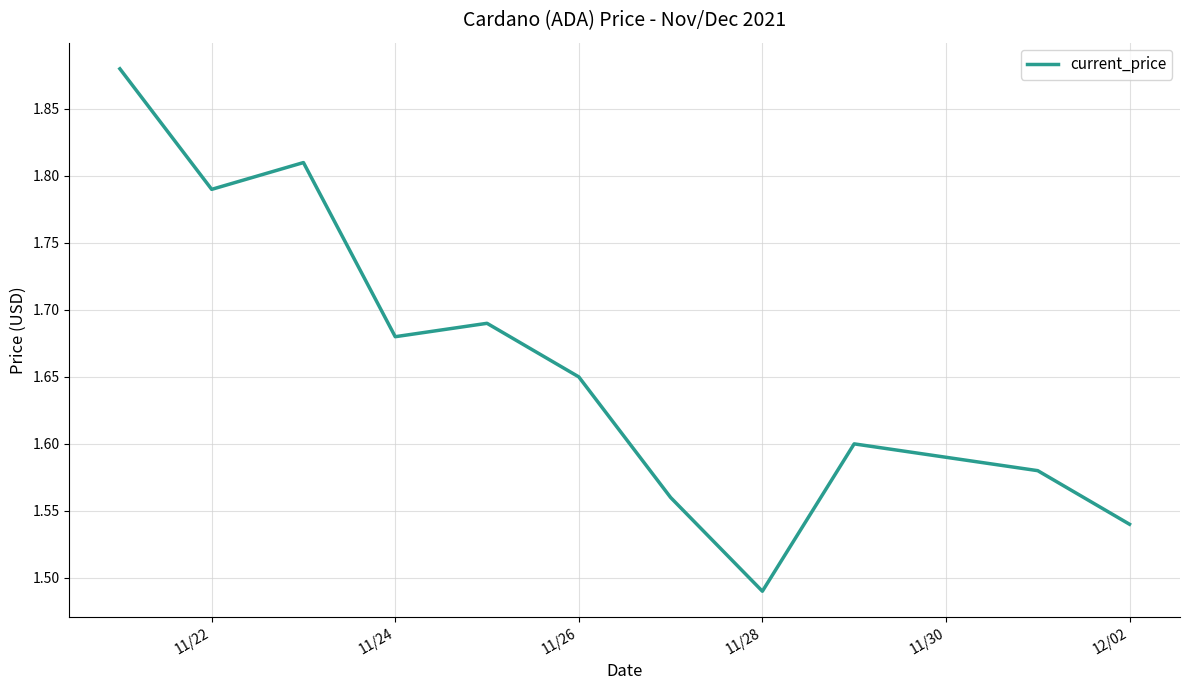

How many lines are shown in the chart?

1